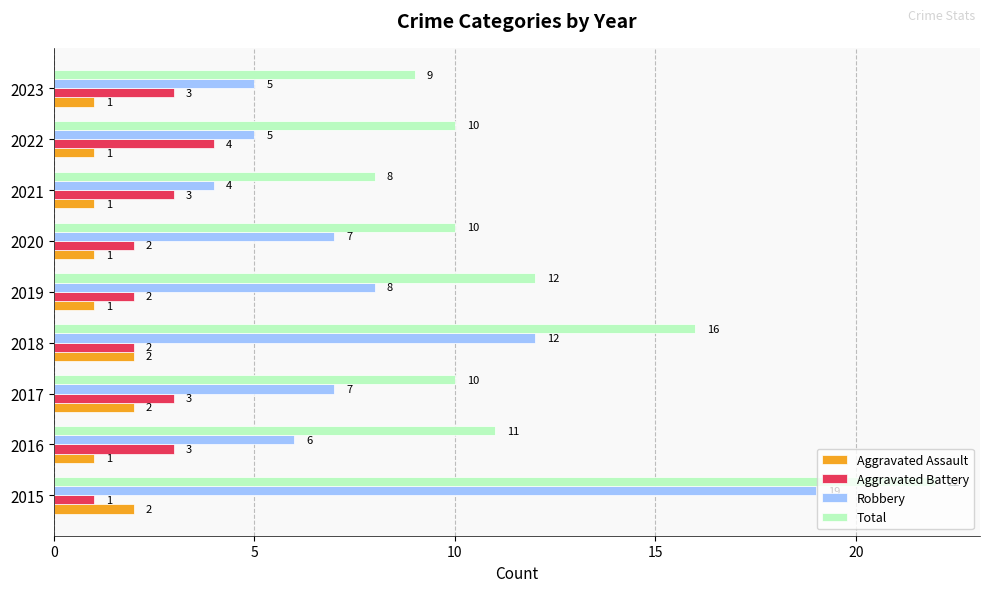

Rank the series at 2017 from lowest to highest value.

Aggravated Assault, Aggravated Battery, Robbery, Total